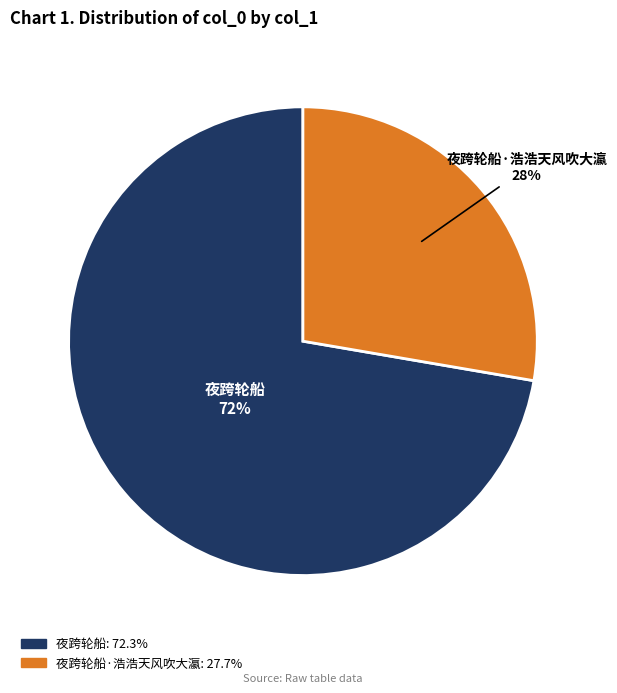

Is there a majority slice in this chart?

Yes